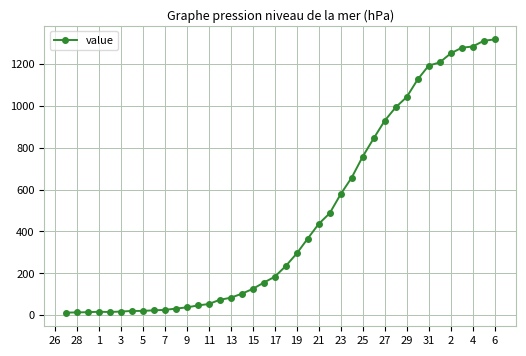

What is the maximum value shown in the chart?

1316